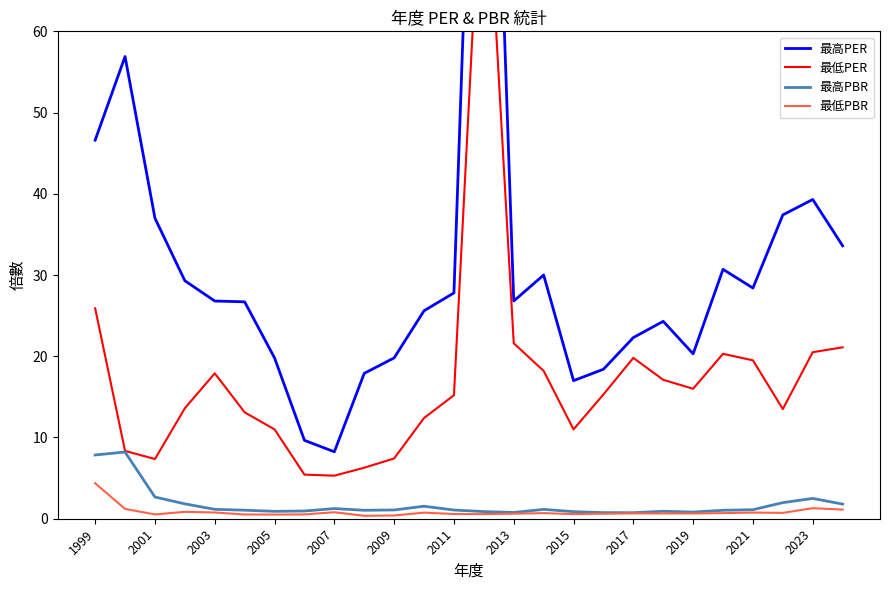

What position from the left is 21?

22